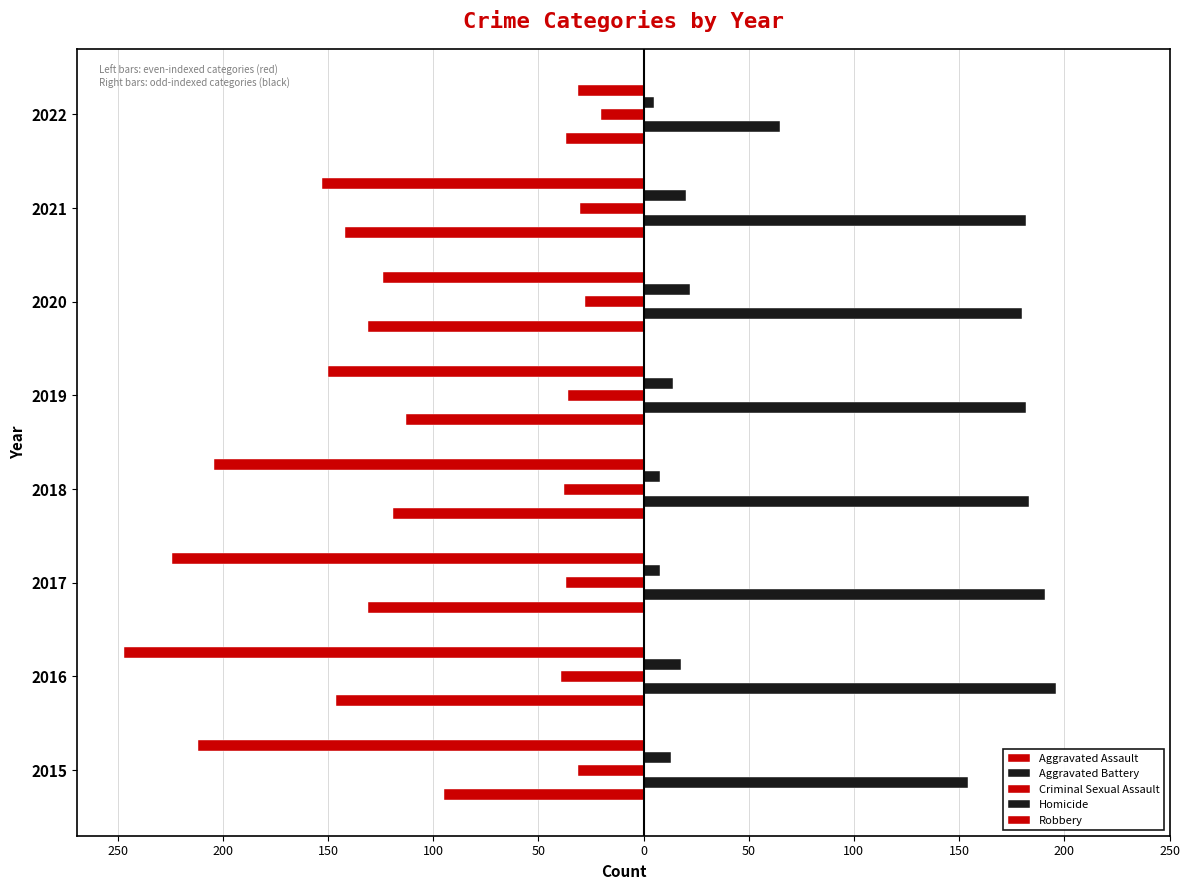

Reading left to right, extract all data points from this chart.

Aggravated Assault: -95	-146	-131	-119	-113	-131	-142	-37
Aggravated Battery: 154	196	191	183	182	180	182	65
Criminal Sexual Assault: -31	-39	-37	-38	-36	-28	-30	-20
Homicide: 13	18	8	8	14	22	20	5
Robbery: -212	-247	-224	-204	-150	-124	-153	-31